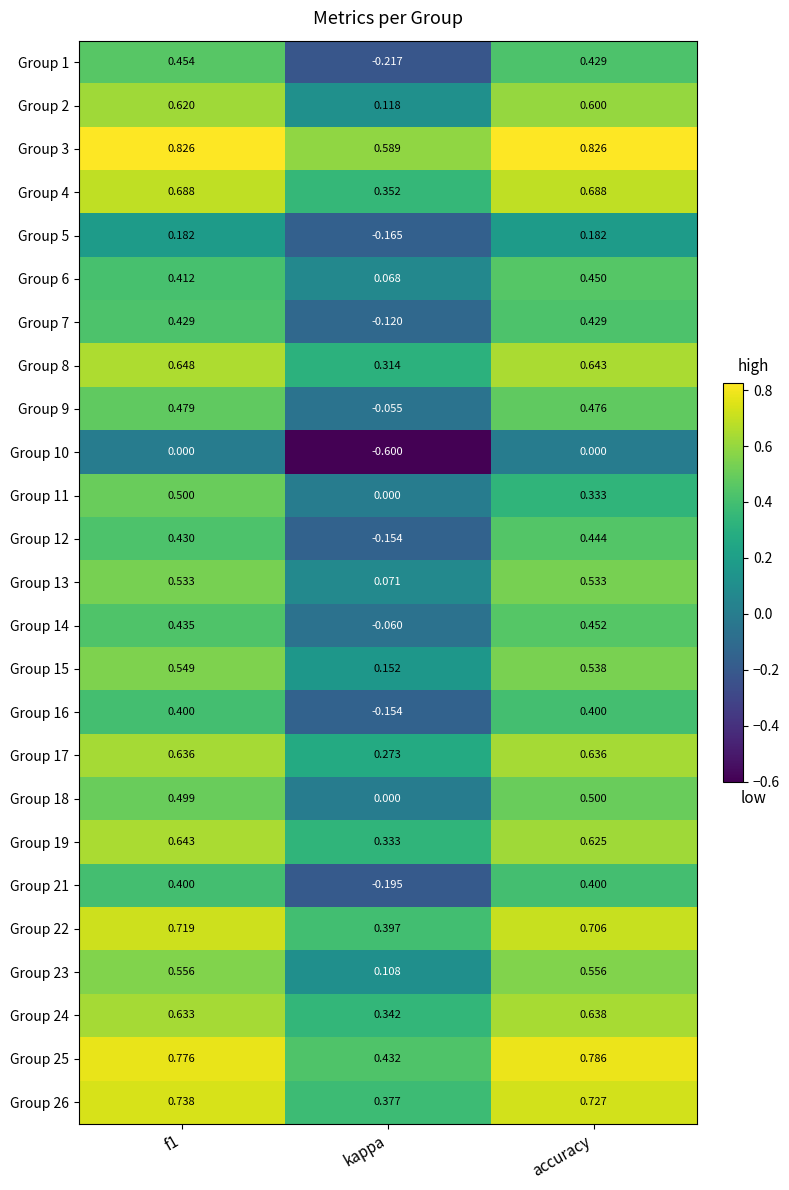

What is the difference between the highest and lowest values at kappa?

1.2